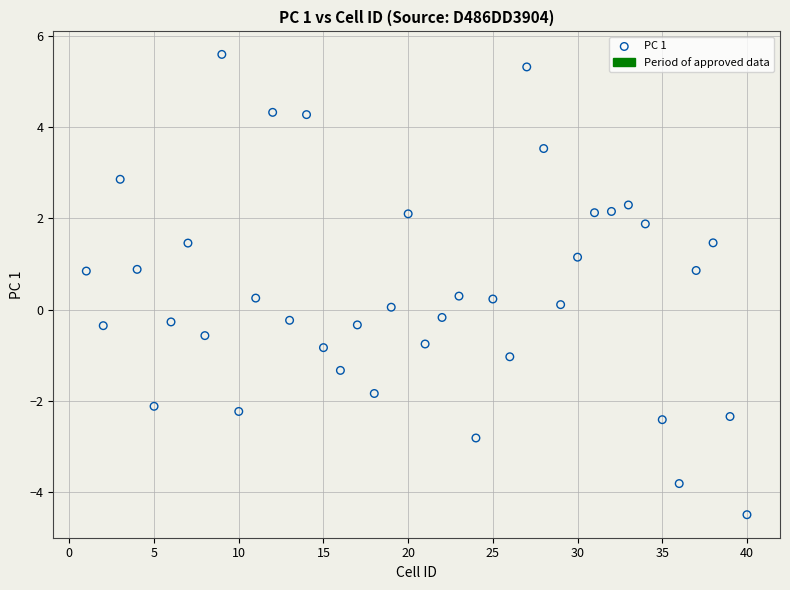

What is the range of Y values (max minus min)?

10.1